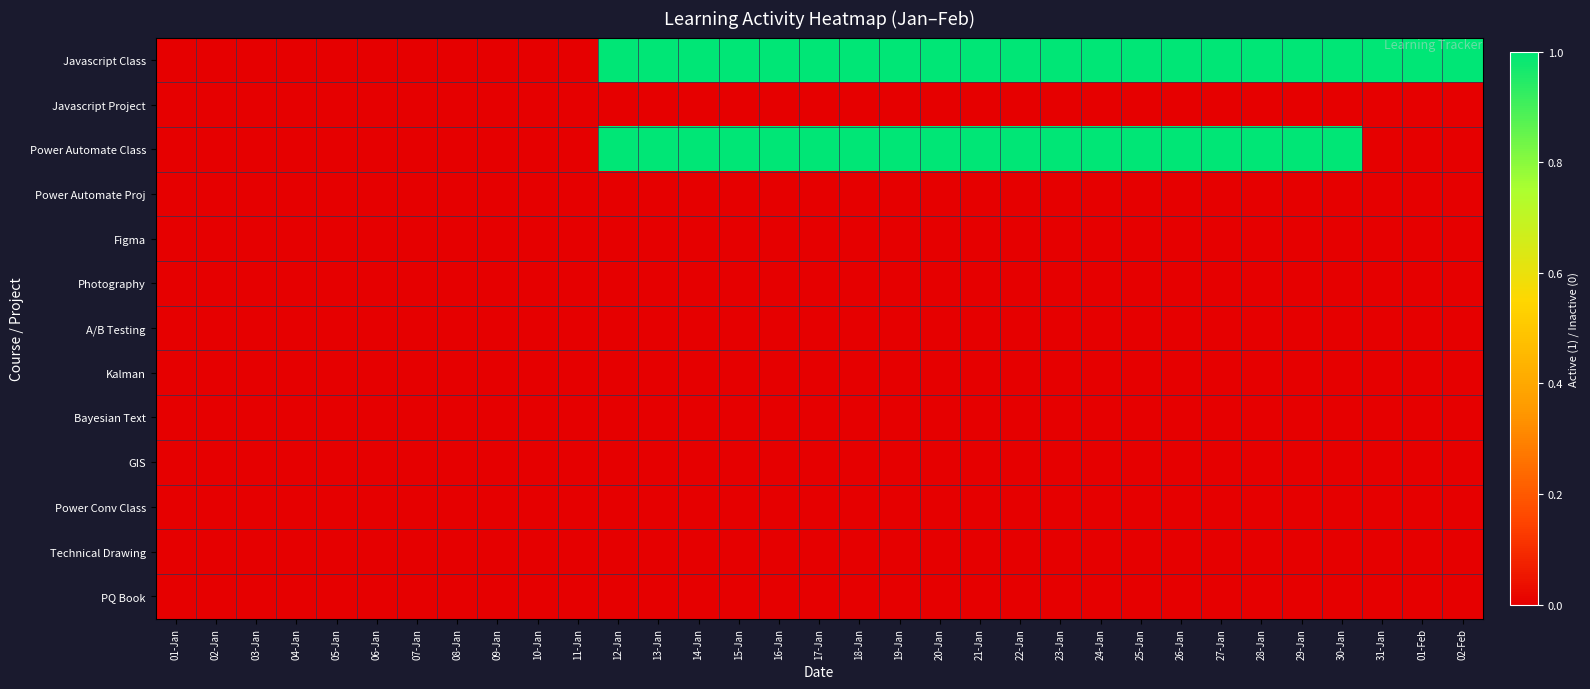

Reading right to left, transcribe all the data shown in this chart.

Javascript Class: 02-Feb=1	01-Feb=1	31-Jan=1	30-Jan=1	29-Jan=1	28-Jan=1	27-Jan=1	26-Jan=1	25-Jan=1	24-Jan=1	23-Jan=1	22-Jan=1	21-Jan=1	20-Jan=1	19-Jan=1	18-Jan=1	17-Jan=1	16-Jan=1	15-Jan=1	14-Jan=1	13-Jan=1	12-Jan=1	11-Jan=0	10-Jan=0	09-Jan=0	08-Jan=0	07-Jan=0	06-Jan=0	05-Jan=0	04-Jan=0	03-Jan=0	02-Jan=0	01-Jan=0
Javascript Project: 02-Feb=0	01-Feb=0	31-Jan=0	30-Jan=0	29-Jan=0	28-Jan=0	27-Jan=0	26-Jan=0	25-Jan=0	24-Jan=0	23-Jan=0	22-Jan=0	21-Jan=0	20-Jan=0	19-Jan=0	18-Jan=0	17-Jan=0	16-Jan=0	15-Jan=0	14-Jan=0	13-Jan=0	12-Jan=0	11-Jan=0	10-Jan=0	09-Jan=0	08-Jan=0	07-Jan=0	06-Jan=0	05-Jan=0	04-Jan=0	03-Jan=0	02-Jan=0	01-Jan=0
Power Automate Class: 02-Feb=0	01-Feb=0	31-Jan=0	30-Jan=1	29-Jan=1	28-Jan=1	27-Jan=1	26-Jan=1	25-Jan=1	24-Jan=1	23-Jan=1	22-Jan=1	21-Jan=1	20-Jan=1	19-Jan=1	18-Jan=1	17-Jan=1	16-Jan=1	15-Jan=1	14-Jan=1	13-Jan=1	12-Jan=1	11-Jan=0	10-Jan=0	09-Jan=0	08-Jan=0	07-Jan=0	06-Jan=0	05-Jan=0	04-Jan=0	03-Jan=0	02-Jan=0	01-Jan=0
Power Automate Proj: 02-Feb=0	01-Feb=0	31-Jan=0	30-Jan=0	29-Jan=0	28-Jan=0	27-Jan=0	26-Jan=0	25-Jan=0	24-Jan=0	23-Jan=0	22-Jan=0	21-Jan=0	20-Jan=0	19-Jan=0	18-Jan=0	17-Jan=0	16-Jan=0	15-Jan=0	14-Jan=0	13-Jan=0	12-Jan=0	11-Jan=0	10-Jan=0	09-Jan=0	08-Jan=0	07-Jan=0	06-Jan=0	05-Jan=0	04-Jan=0	03-Jan=0	02-Jan=0	01-Jan=0
Figma: 02-Feb=0	01-Feb=0	31-Jan=0	30-Jan=0	29-Jan=0	28-Jan=0	27-Jan=0	26-Jan=0	25-Jan=0	24-Jan=0	23-Jan=0	22-Jan=0	21-Jan=0	20-Jan=0	19-Jan=0	18-Jan=0	17-Jan=0	16-Jan=0	15-Jan=0	14-Jan=0	13-Jan=0	12-Jan=0	11-Jan=0	10-Jan=0	09-Jan=0	08-Jan=0	07-Jan=0	06-Jan=0	05-Jan=0	04-Jan=0	03-Jan=0	02-Jan=0	01-Jan=0
Photography: 02-Feb=0	01-Feb=0	31-Jan=0	30-Jan=0	29-Jan=0	28-Jan=0	27-Jan=0	26-Jan=0	25-Jan=0	24-Jan=0	23-Jan=0	22-Jan=0	21-Jan=0	20-Jan=0	19-Jan=0	18-Jan=0	17-Jan=0	16-Jan=0	15-Jan=0	14-Jan=0	13-Jan=0	12-Jan=0	11-Jan=0	10-Jan=0	09-Jan=0	08-Jan=0	07-Jan=0	06-Jan=0	05-Jan=0	04-Jan=0	03-Jan=0	02-Jan=0	01-Jan=0
A/B Testing: 02-Feb=0	01-Feb=0	31-Jan=0	30-Jan=0	29-Jan=0	28-Jan=0	27-Jan=0	26-Jan=0	25-Jan=0	24-Jan=0	23-Jan=0	22-Jan=0	21-Jan=0	20-Jan=0	19-Jan=0	18-Jan=0	17-Jan=0	16-Jan=0	15-Jan=0	14-Jan=0	13-Jan=0	12-Jan=0	11-Jan=0	10-Jan=0	09-Jan=0	08-Jan=0	07-Jan=0	06-Jan=0	05-Jan=0	04-Jan=0	03-Jan=0	02-Jan=0	01-Jan=0
Kalman: 02-Feb=0	01-Feb=0	31-Jan=0	30-Jan=0	29-Jan=0	28-Jan=0	27-Jan=0	26-Jan=0	25-Jan=0	24-Jan=0	23-Jan=0	22-Jan=0	21-Jan=0	20-Jan=0	19-Jan=0	18-Jan=0	17-Jan=0	16-Jan=0	15-Jan=0	14-Jan=0	13-Jan=0	12-Jan=0	11-Jan=0	10-Jan=0	09-Jan=0	08-Jan=0	07-Jan=0	06-Jan=0	05-Jan=0	04-Jan=0	03-Jan=0	02-Jan=0	01-Jan=0
Bayesian Text: 02-Feb=0	01-Feb=0	31-Jan=0	30-Jan=0	29-Jan=0	28-Jan=0	27-Jan=0	26-Jan=0	25-Jan=0	24-Jan=0	23-Jan=0	22-Jan=0	21-Jan=0	20-Jan=0	19-Jan=0	18-Jan=0	17-Jan=0	16-Jan=0	15-Jan=0	14-Jan=0	13-Jan=0	12-Jan=0	11-Jan=0	10-Jan=0	09-Jan=0	08-Jan=0	07-Jan=0	06-Jan=0	05-Jan=0	04-Jan=0	03-Jan=0	02-Jan=0	01-Jan=0
GIS: 02-Feb=0	01-Feb=0	31-Jan=0	30-Jan=0	29-Jan=0	28-Jan=0	27-Jan=0	26-Jan=0	25-Jan=0	24-Jan=0	23-Jan=0	22-Jan=0	21-Jan=0	20-Jan=0	19-Jan=0	18-Jan=0	17-Jan=0	16-Jan=0	15-Jan=0	14-Jan=0	13-Jan=0	12-Jan=0	11-Jan=0	10-Jan=0	09-Jan=0	08-Jan=0	07-Jan=0	06-Jan=0	05-Jan=0	04-Jan=0	03-Jan=0	02-Jan=0	01-Jan=0
Power Conv Class: 02-Feb=0	01-Feb=0	31-Jan=0	30-Jan=0	29-Jan=0	28-Jan=0	27-Jan=0	26-Jan=0	25-Jan=0	24-Jan=0	23-Jan=0	22-Jan=0	21-Jan=0	20-Jan=0	19-Jan=0	18-Jan=0	17-Jan=0	16-Jan=0	15-Jan=0	14-Jan=0	13-Jan=0	12-Jan=0	11-Jan=0	10-Jan=0	09-Jan=0	08-Jan=0	07-Jan=0	06-Jan=0	05-Jan=0	04-Jan=0	03-Jan=0	02-Jan=0	01-Jan=0
Technical Drawing: 02-Feb=0	01-Feb=0	31-Jan=0	30-Jan=0	29-Jan=0	28-Jan=0	27-Jan=0	26-Jan=0	25-Jan=0	24-Jan=0	23-Jan=0	22-Jan=0	21-Jan=0	20-Jan=0	19-Jan=0	18-Jan=0	17-Jan=0	16-Jan=0	15-Jan=0	14-Jan=0	13-Jan=0	12-Jan=0	11-Jan=0	10-Jan=0	09-Jan=0	08-Jan=0	07-Jan=0	06-Jan=0	05-Jan=0	04-Jan=0	03-Jan=0	02-Jan=0	01-Jan=0
PQ Book: 02-Feb=0	01-Feb=0	31-Jan=0	30-Jan=0	29-Jan=0	28-Jan=0	27-Jan=0	26-Jan=0	25-Jan=0	24-Jan=0	23-Jan=0	22-Jan=0	21-Jan=0	20-Jan=0	19-Jan=0	18-Jan=0	17-Jan=0	16-Jan=0	15-Jan=0	14-Jan=0	13-Jan=0	12-Jan=0	11-Jan=0	10-Jan=0	09-Jan=0	08-Jan=0	07-Jan=0	06-Jan=0	05-Jan=0	04-Jan=0	03-Jan=0	02-Jan=0	01-Jan=0